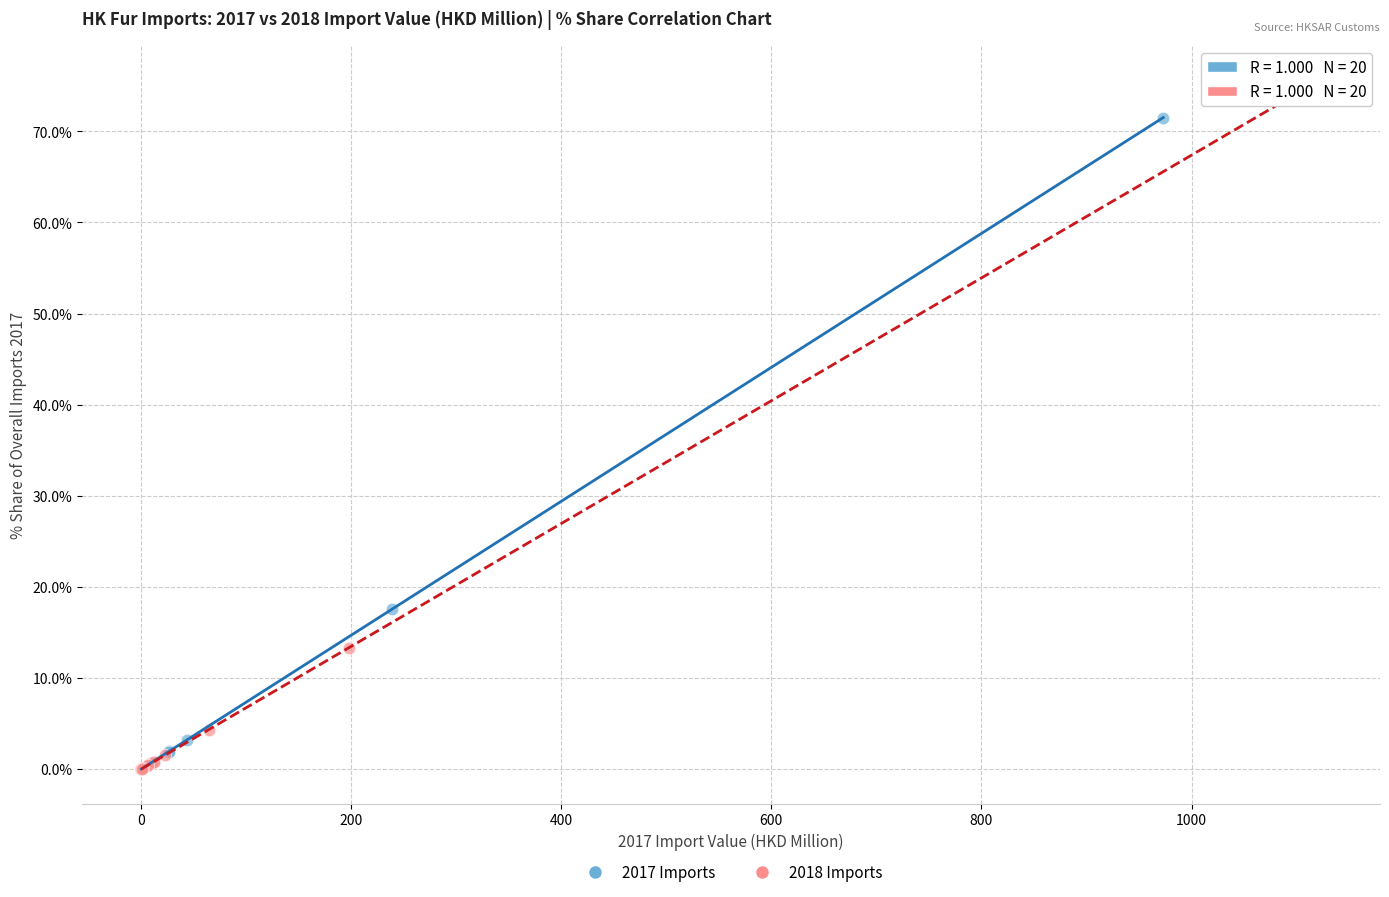

Which series reaches the maximum Y coordinate?

2018 Imports